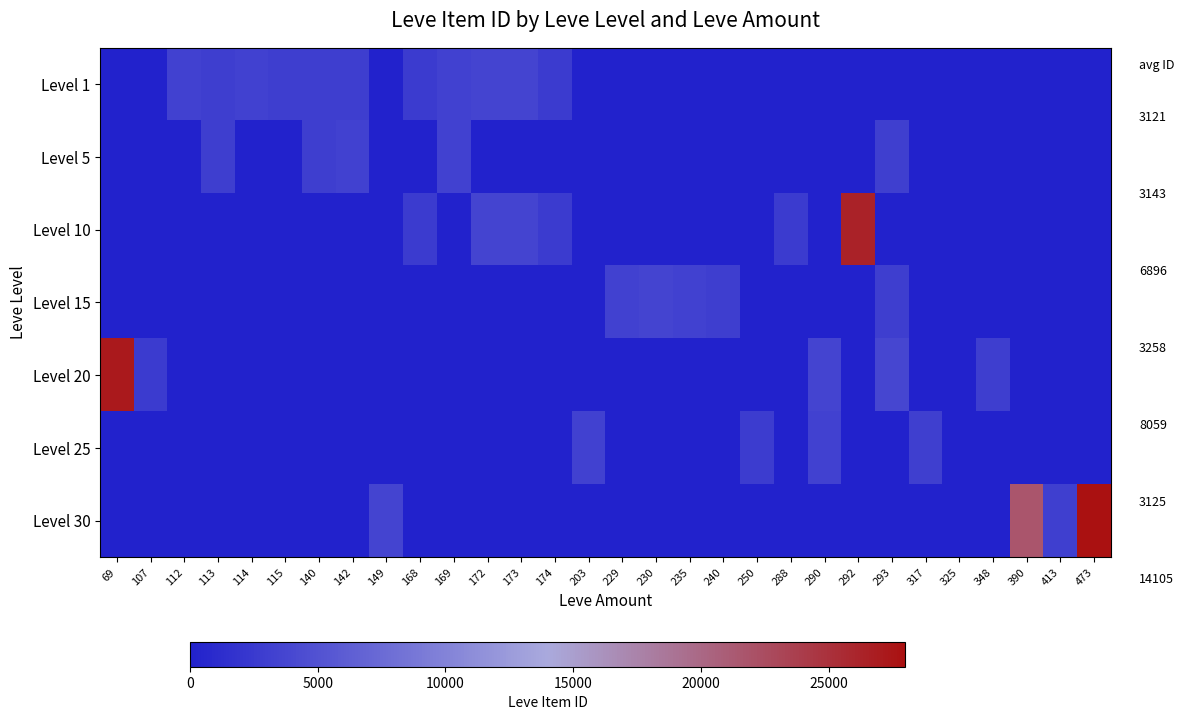

Which series has the widest spread of values?

Level 30